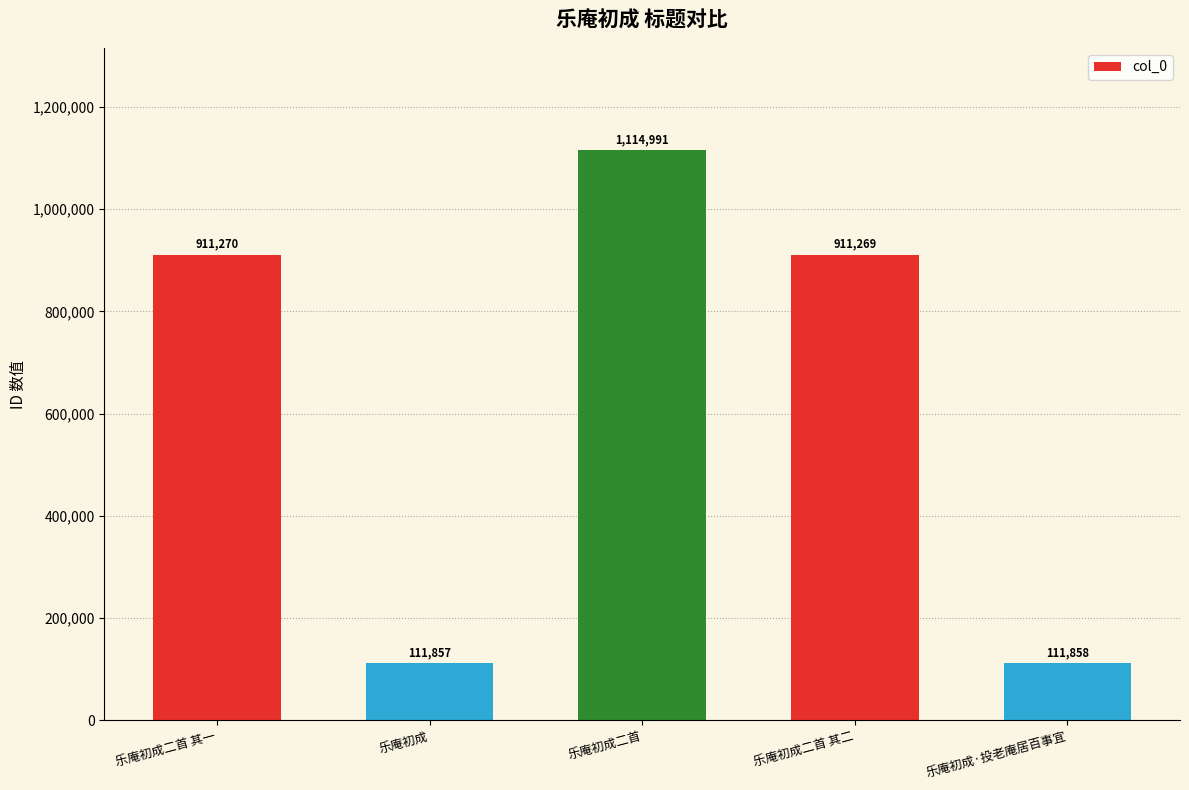

Between 乐庵初成二首 其二 and 乐庵初成二首, which is larger?

乐庵初成二首